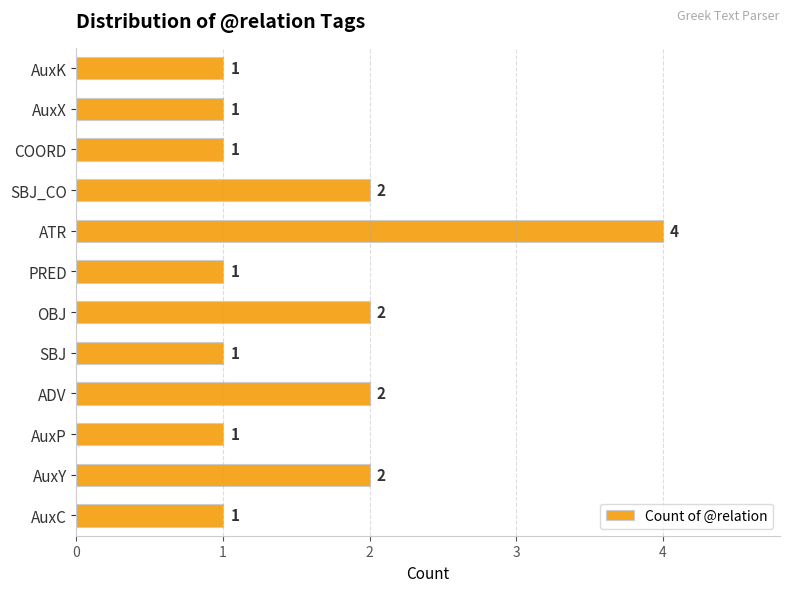

What is the greatest value displayed?

4